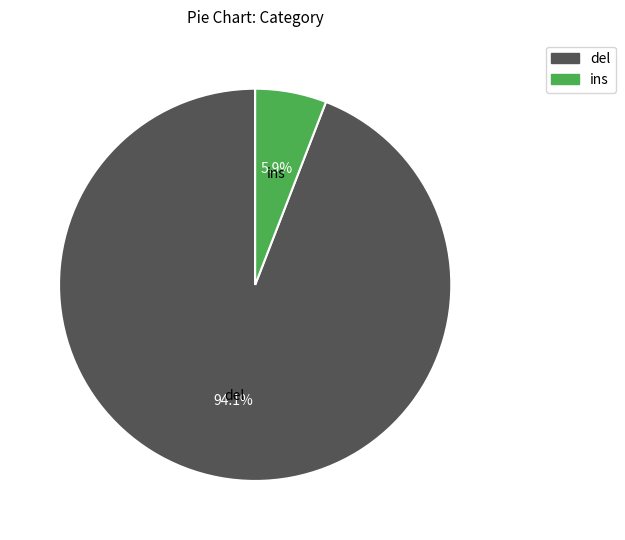

Which slice is the largest?

del